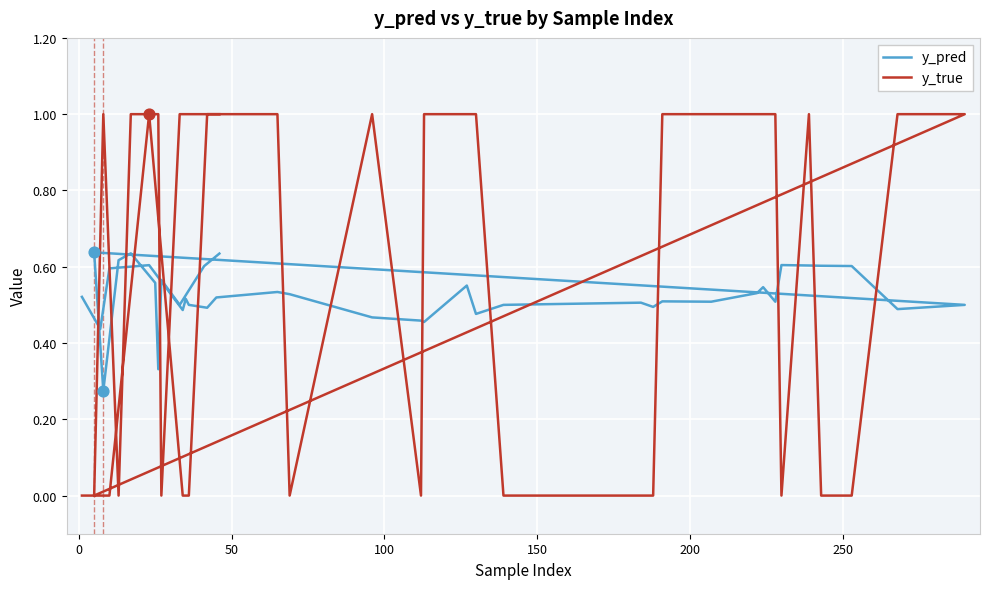

Is the value of y_pred at 20 greater than the value of y_true at 25?

No